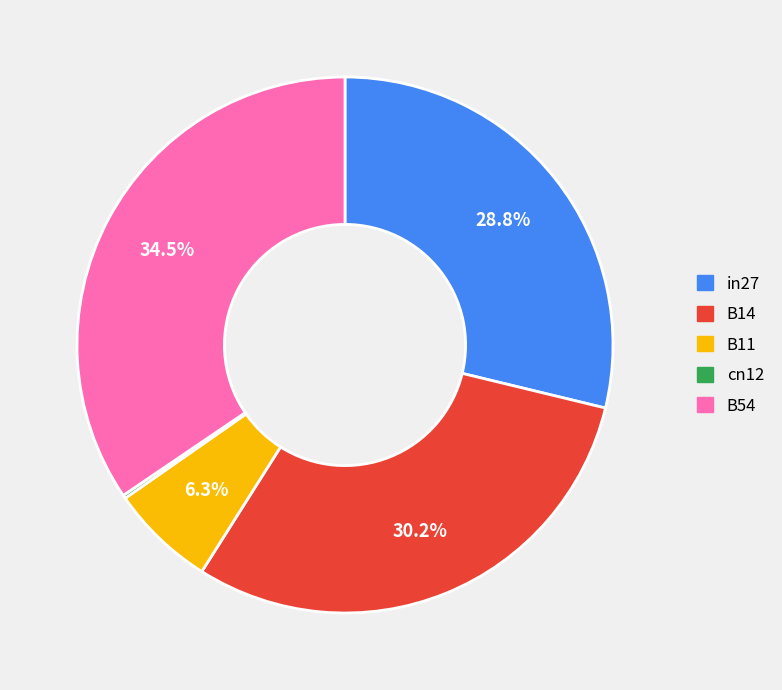

What percentage is NOT represented by in27?

71.2%